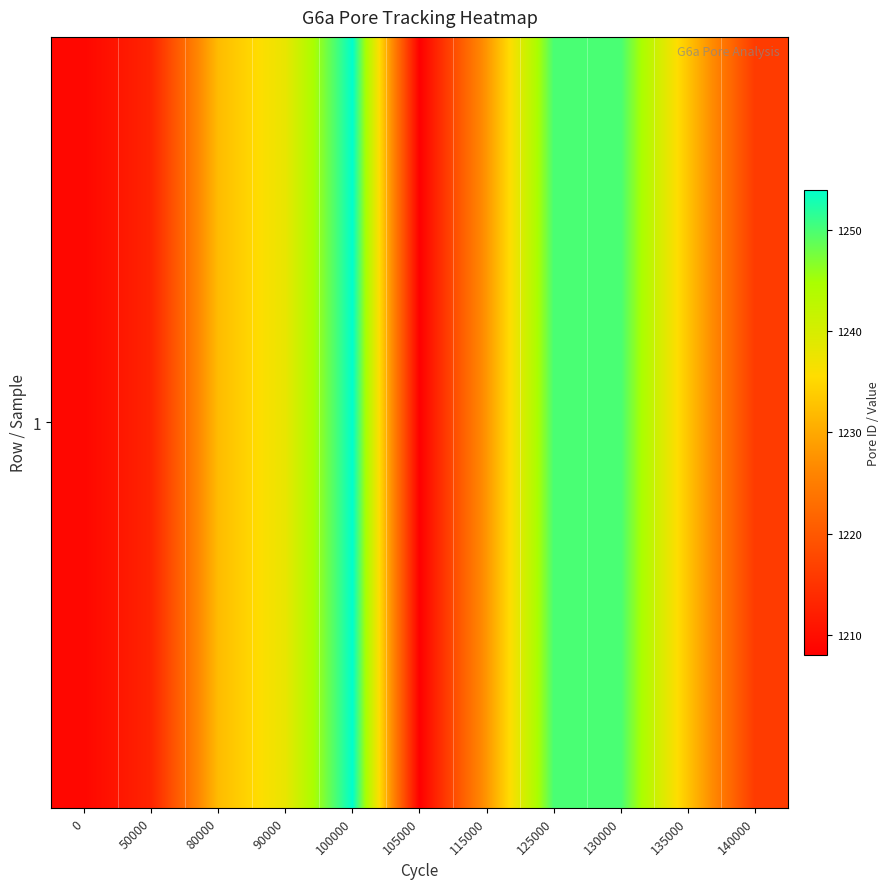

Between 135000 and 50000, which is larger?

135000